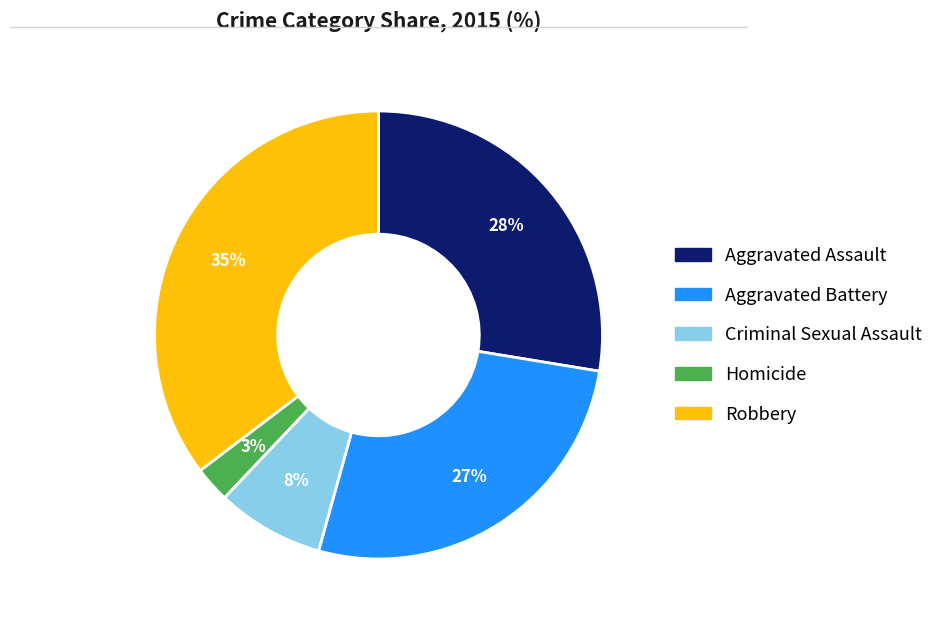

What percentage is the Homicide slice, to the nearest percent?

3%